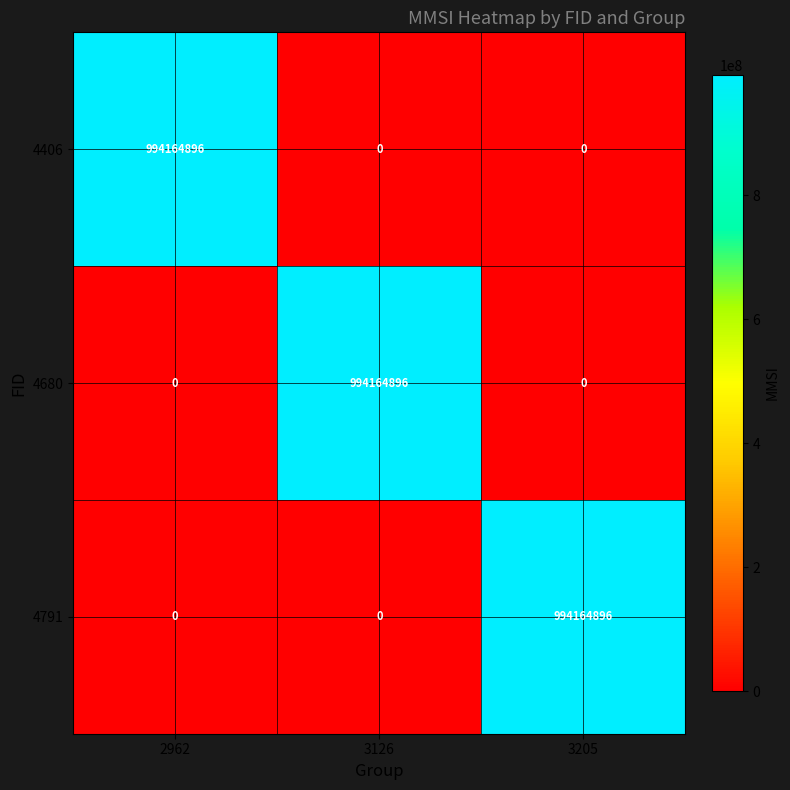

What is the highest value of the 4680 series?

994164896